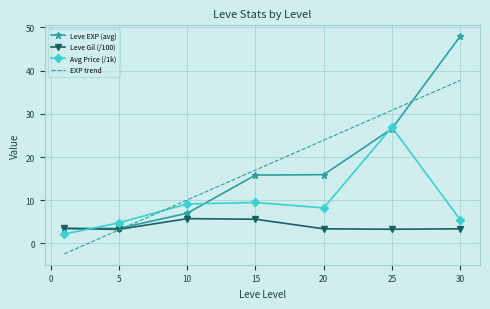

How many times do Avg Price (/1k) and EXP trend cross each other?

1